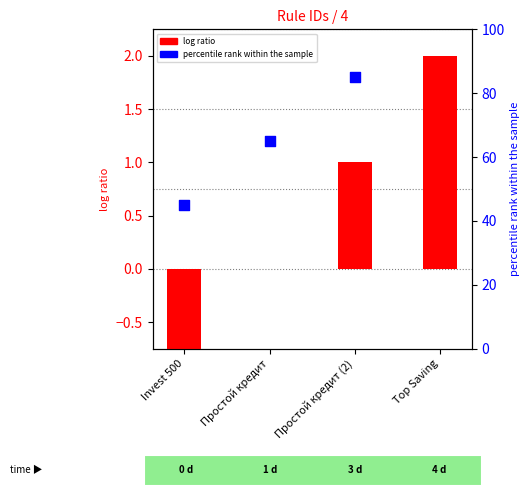

What is the total value across all series at Простой кредит (2)?

2.8